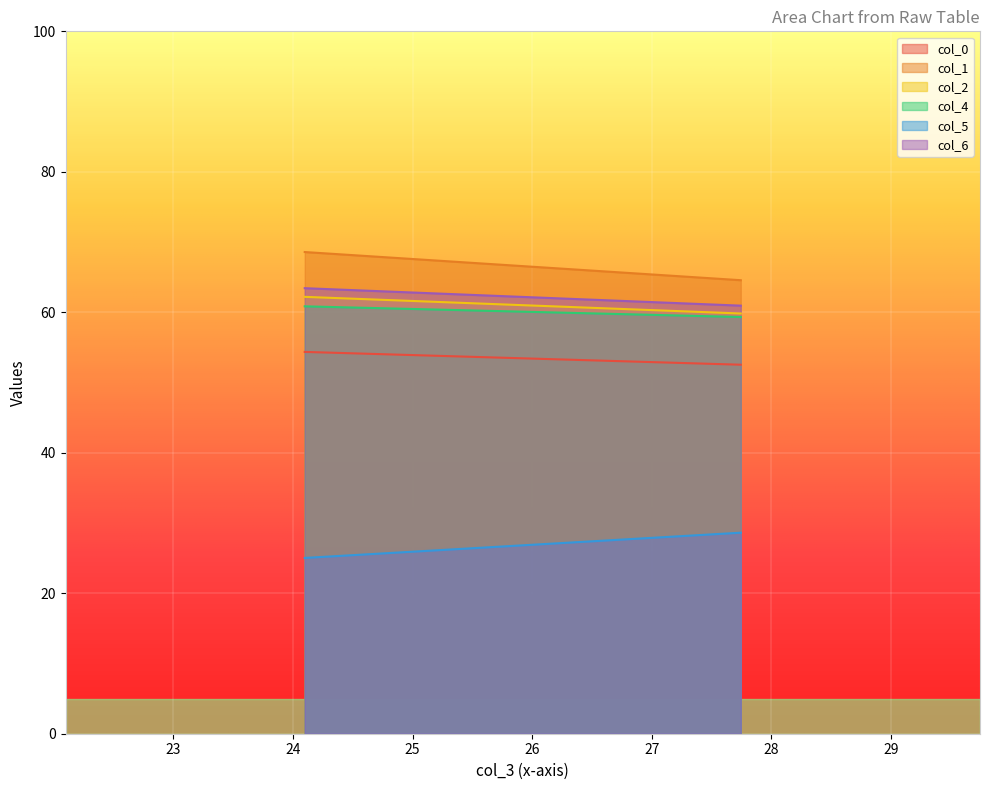

Between 24.09895833 and 27.74479167, which is larger?

24.09895833